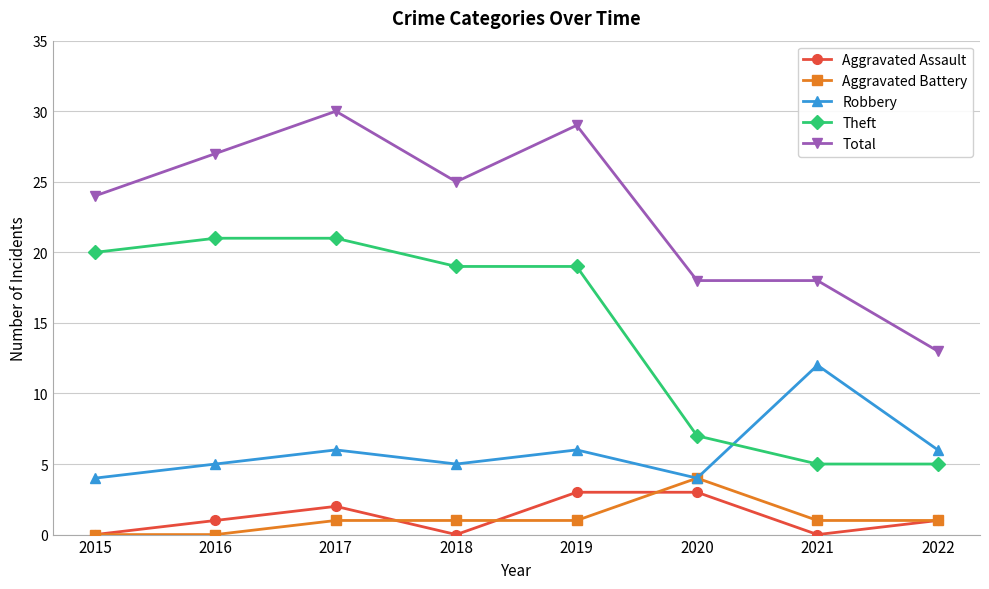

Reading right to left, transcribe all the data shown in this chart.

Aggravated Assault: 1	0	3	3	0	2	1	0
Aggravated Battery: 1	1	4	1	1	1	0	0
Robbery: 6	12	4	6	5	6	5	4
Theft: 5	5	7	19	19	21	21	20
Total: 13	18	18	29	25	30	27	24